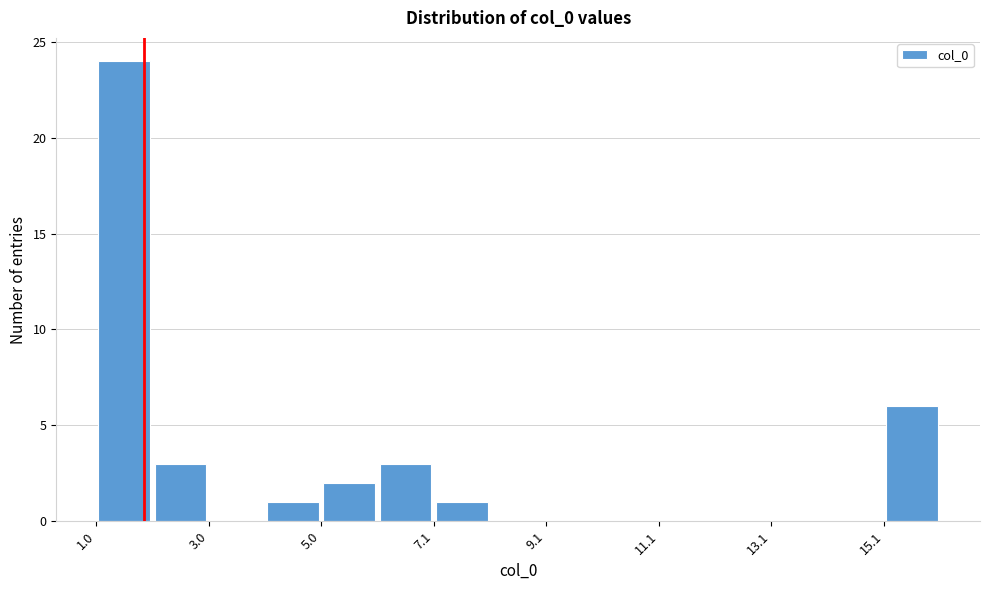

Read against the x-axis, roughly where is the centre of the tallest bar?

1.5